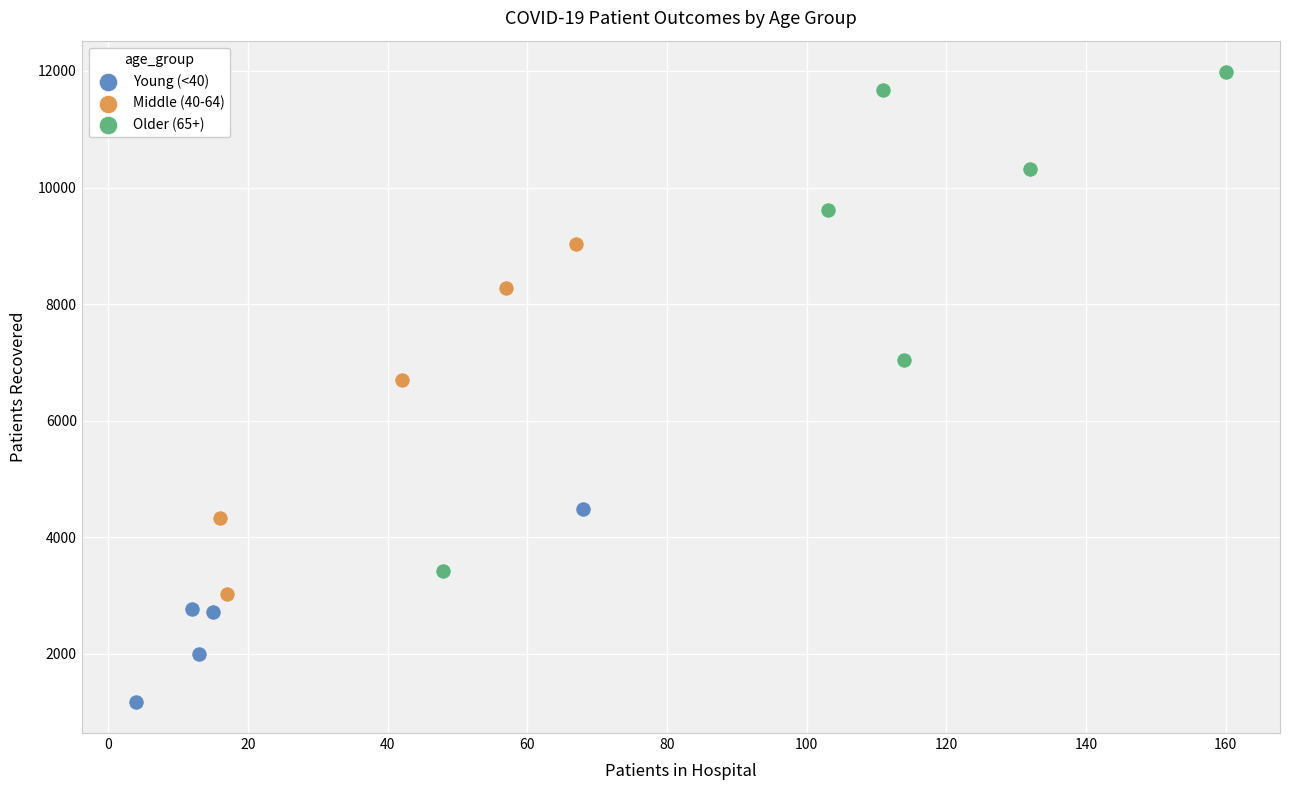

Which series has the widest spread of Y values?

Older (65+)